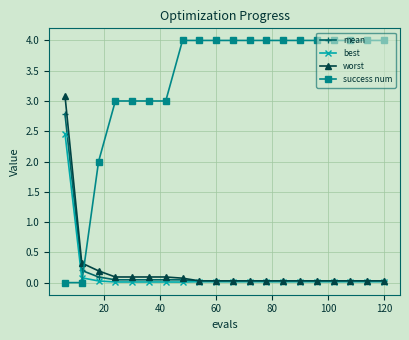

Which series has the widest spread of values?

success num